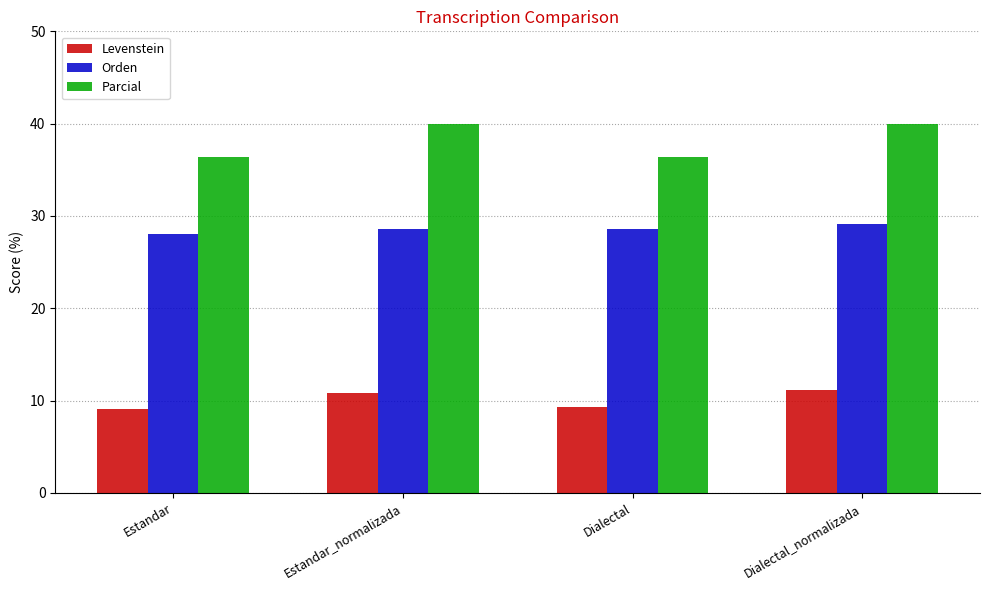

Is the value of Parcial at Estandar_normalizada greater than the value of Orden at Estandar?

Yes